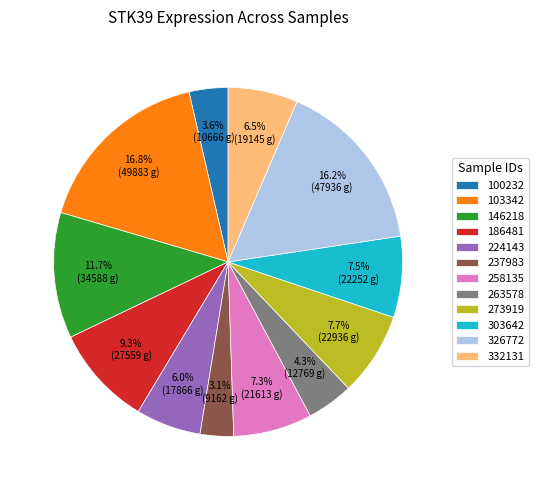

To the nearest percent, what is the difference between the 146218 and 273919 slice percentages?

4%